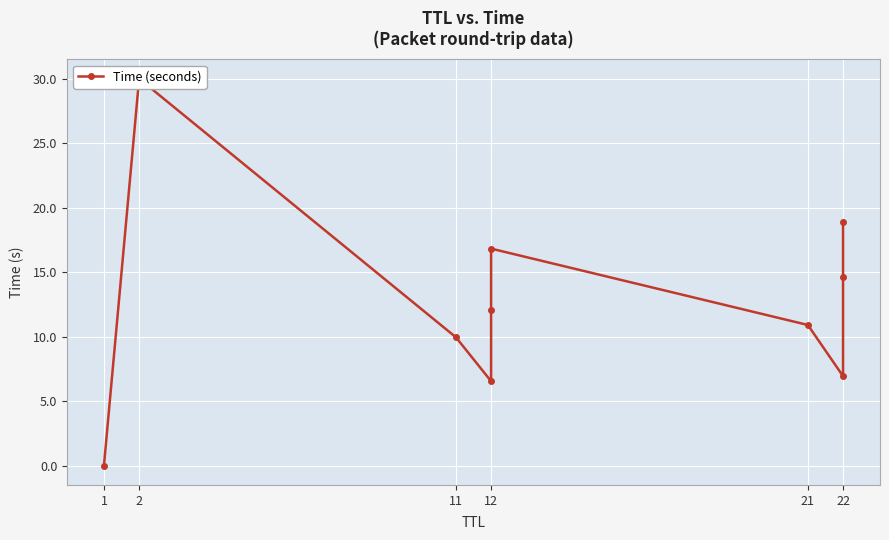

What is the greatest value displayed?

30.0